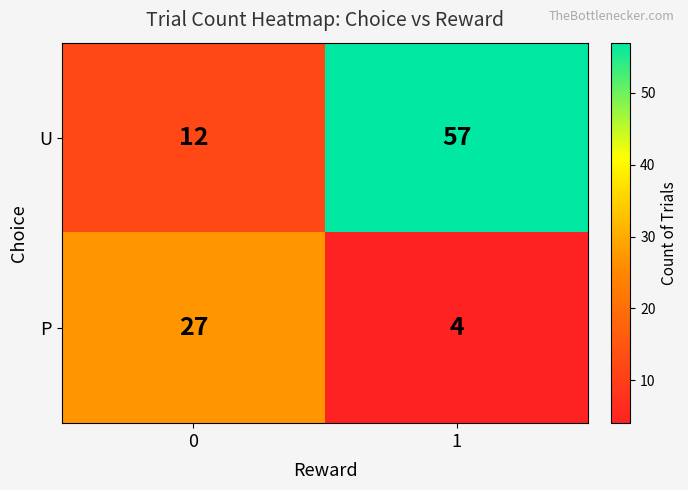

Count the number of categories in the chart.

2